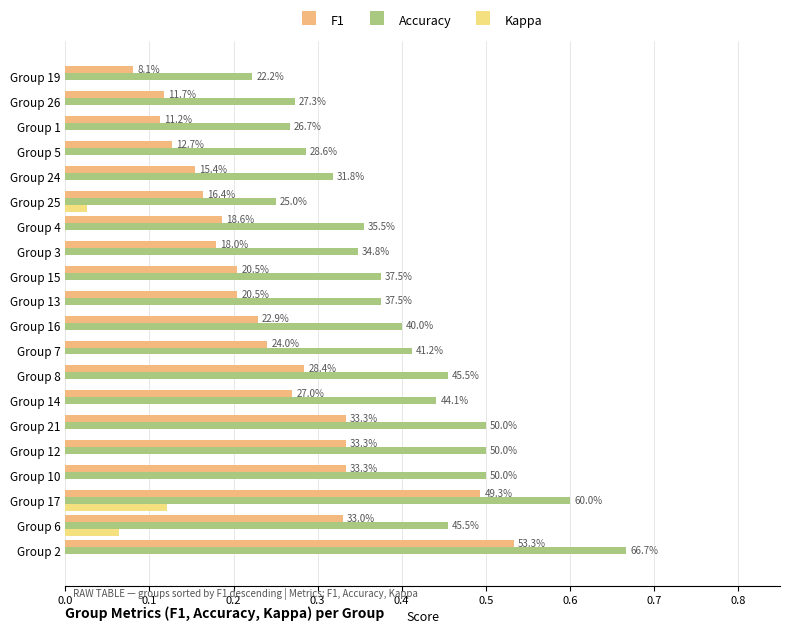

What is the difference between the maximum and minimum values in the Accuracy series?

0.4